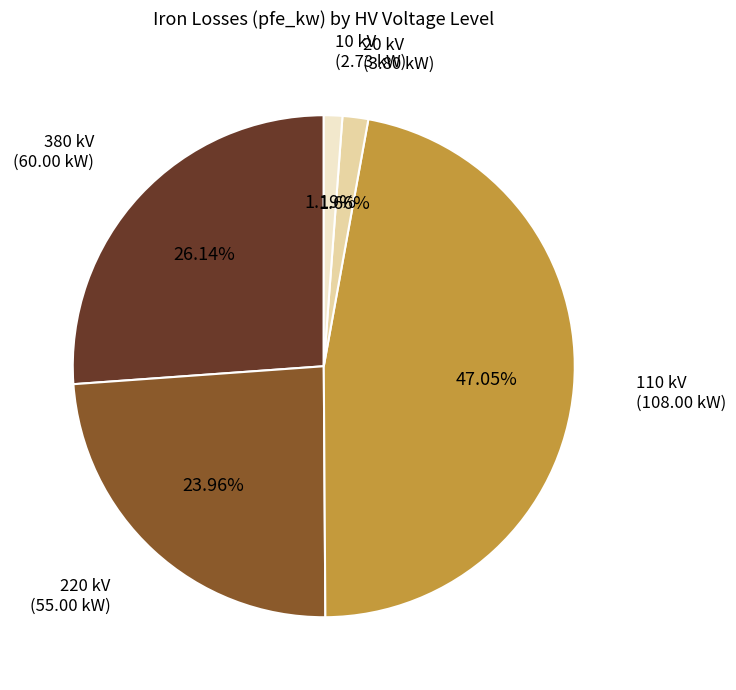

To the nearest percent, what is the average slice percentage?

20%